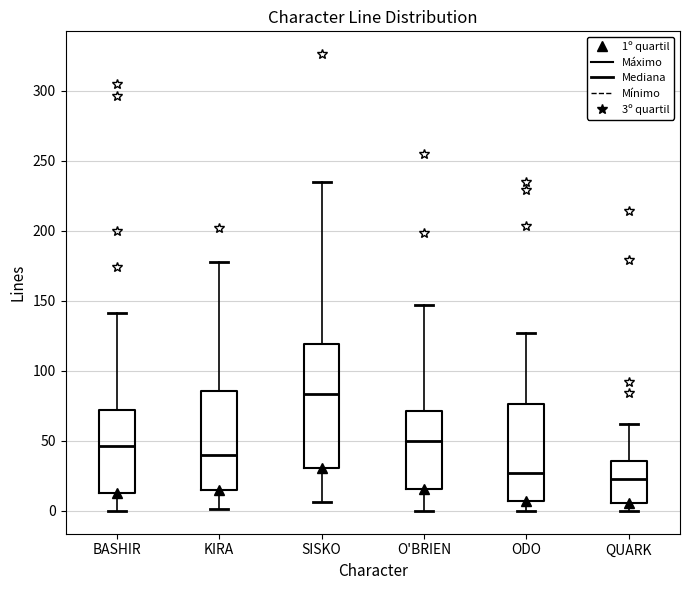

Which box is the tallest, from its lower edge to its upper edge?

SISKO